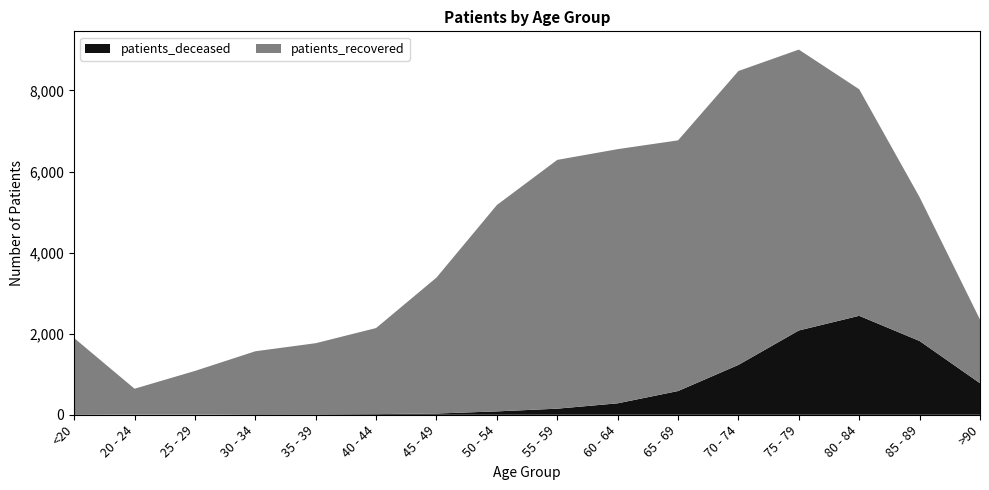

Reading right to left, extract all data points from this chart.

patients_deceased: >90=778	85 - 89=1819	80 - 84=2441	75 - 79=2079	70 - 74=1230	65 - 69=585	60 - 64=282	55 - 59=150	50 - 54=83	45 - 49=30	40 - 44=16	35 - 39=11	30 - 34=12	25 - 29=2	20 - 24=3	<20=11
patients_recovered: >90=1571	85 - 89=3548	80 - 84=5588	75 - 79=6929	70 - 74=7250	65 - 69=6184	60 - 64=6270	55 - 59=6137	50 - 54=5091	45 - 49=3354	40 - 44=2123	35 - 39=1754	30 - 34=1554	25 - 29=1079	20 - 24=639	<20=1881